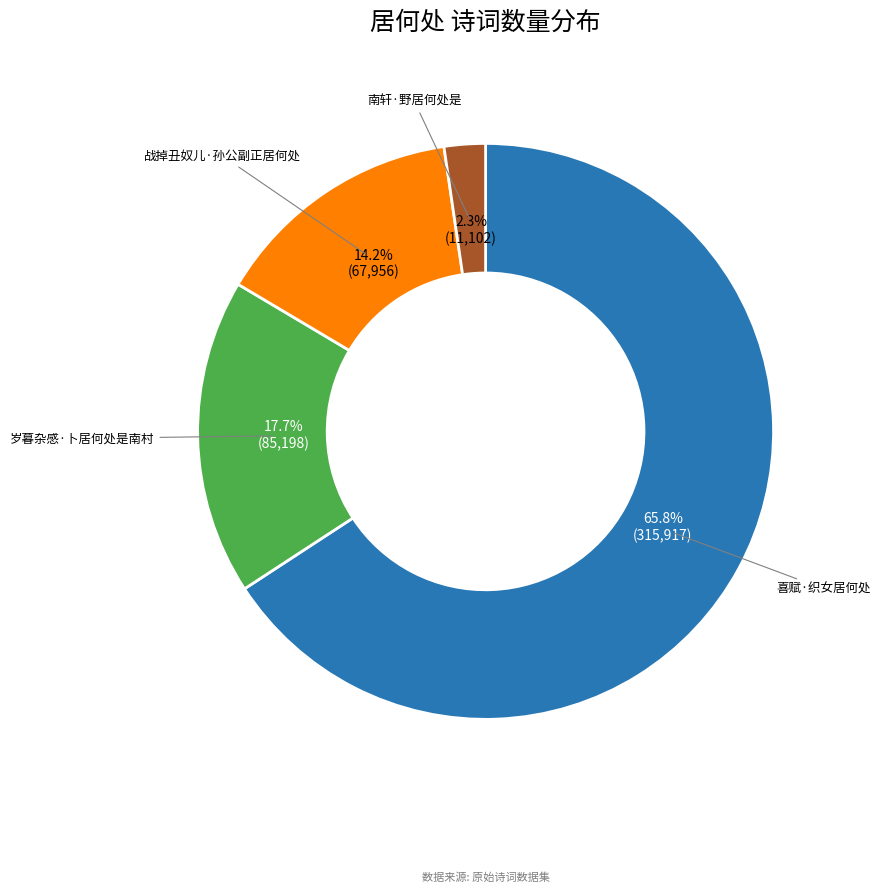

What percentage is the 战掉丑奴儿·孙公副正居何处 slice, to the nearest percent?

14%